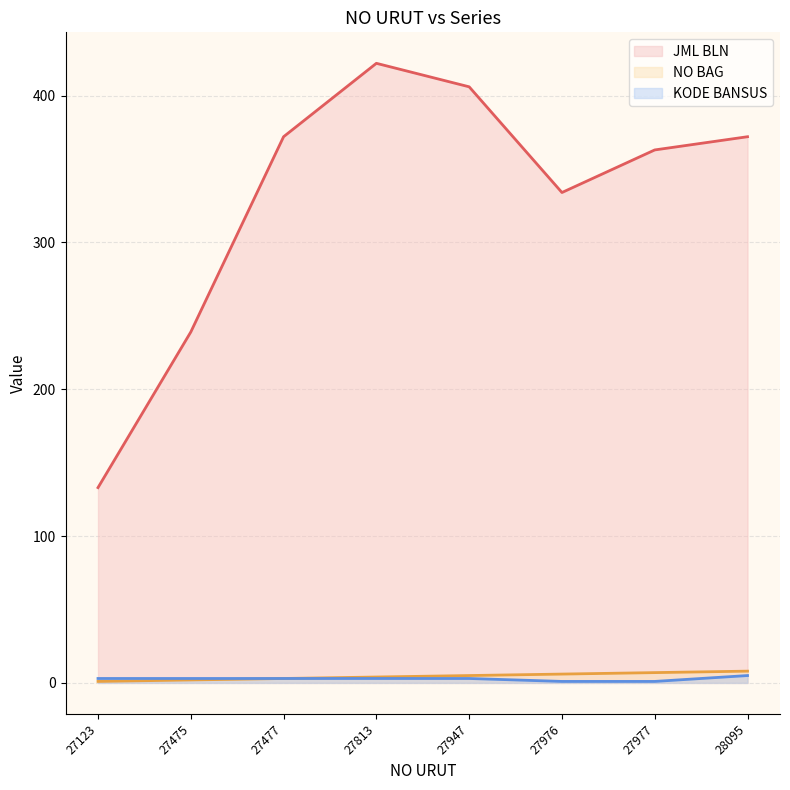

List the series in order of their peak value, lowest first.

KODE BANSUS, NO BAG, JML BLN